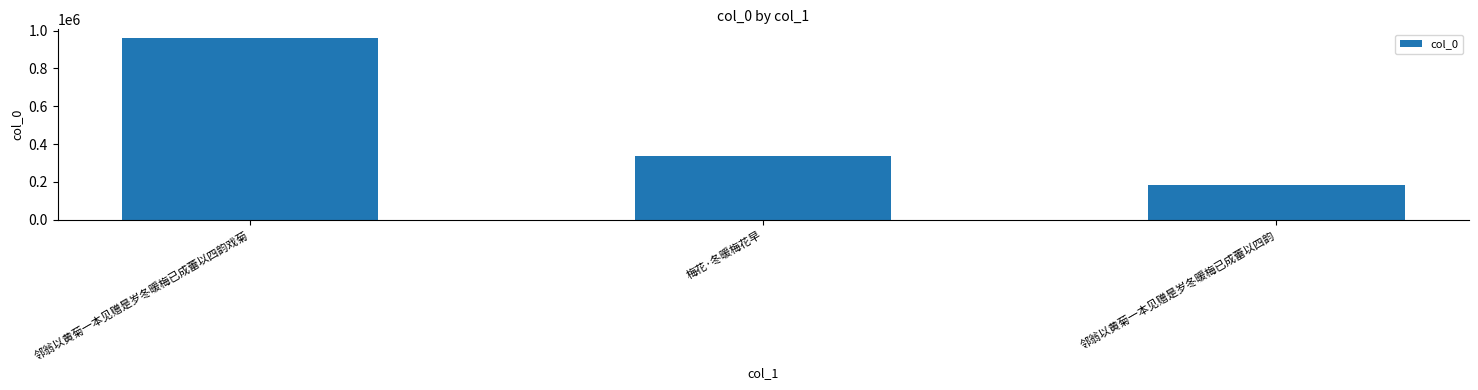

Reading left to right, transcribe all the data shown in this chart.

958255	334564	182081